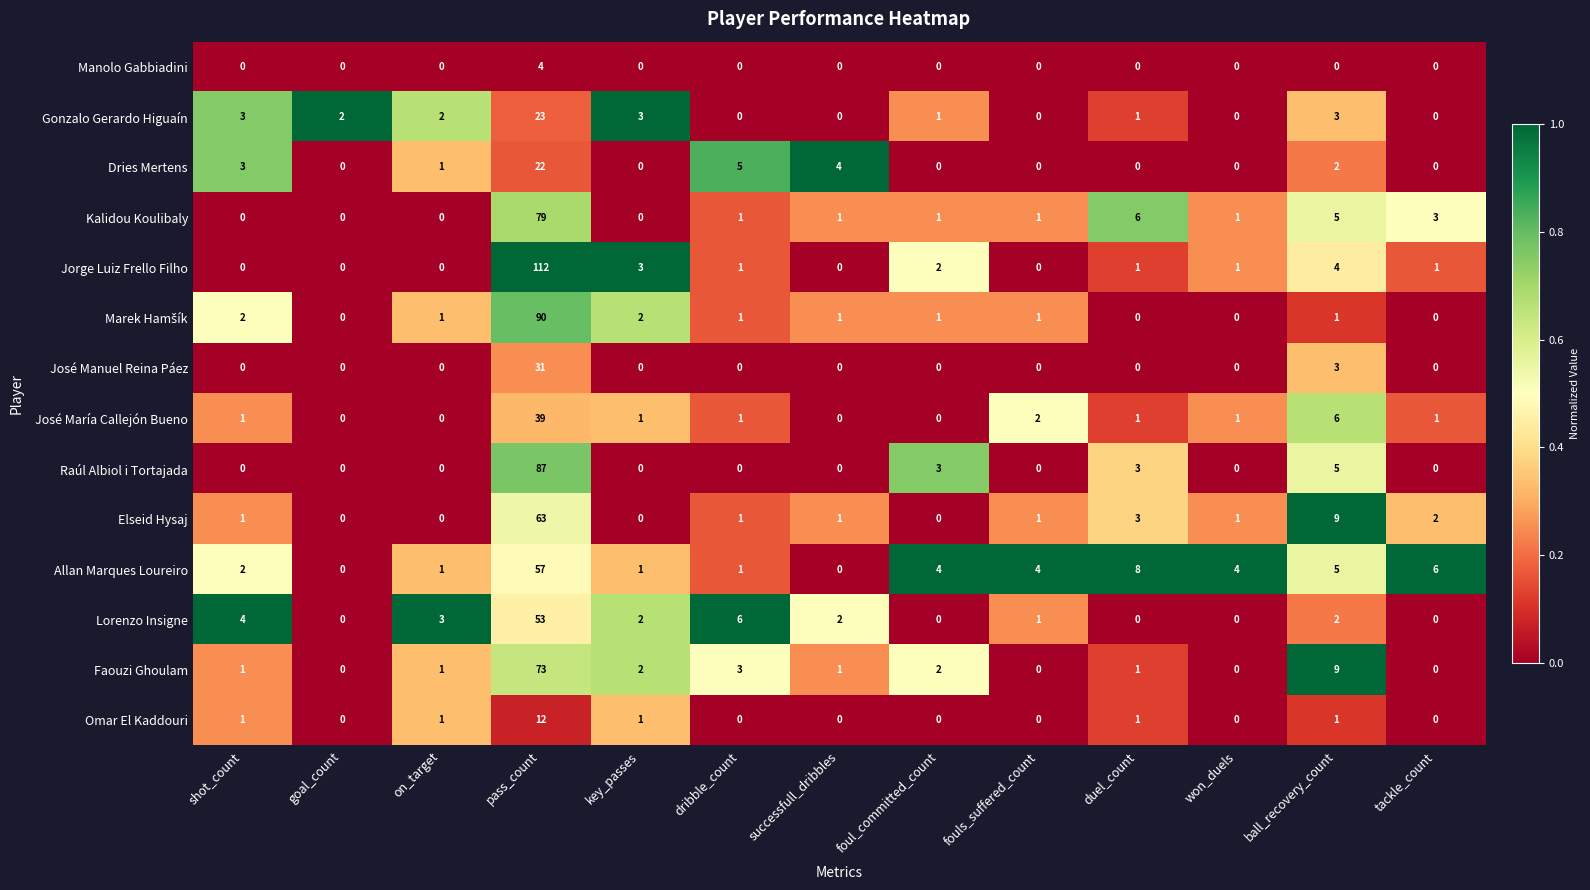

Is it true that Raúl Albiol i Tortajada equals 156 at pass_count?

False